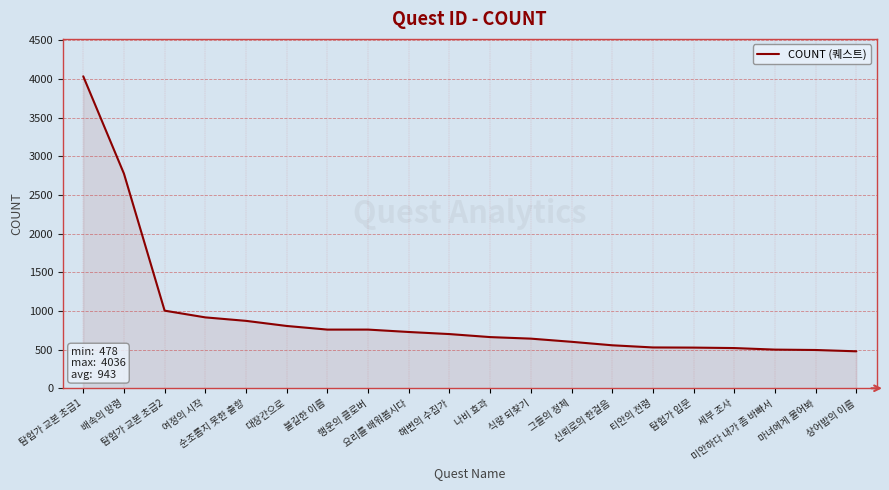

What is the smallest value displayed?

478